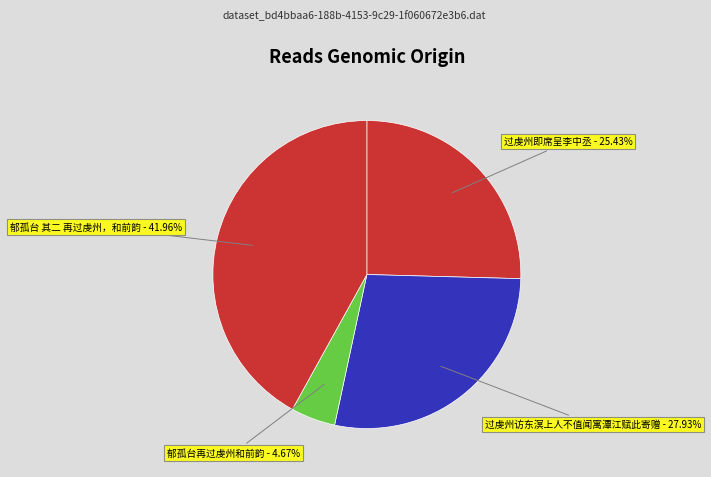

To the nearest percent, what portion does 过虔州访东溟上人不值闻寓潭江赋此寄赠 represent?

28%